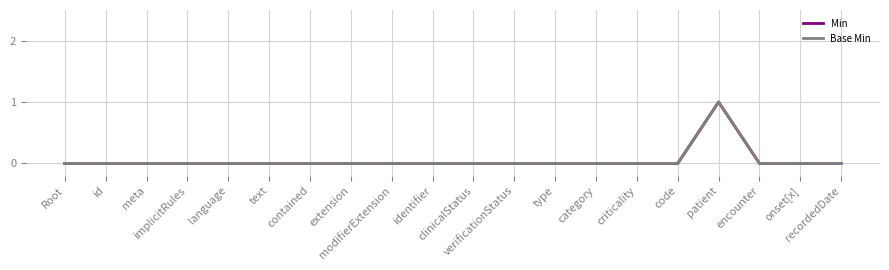

Reading left to right, extract all data points from this chart.

Min: Root=0	id=0	meta=0	implicitRules=0	language=0	text=0	contained=0	extension=0	modifierExtension=0	identifier=0	clinicalStatus=0	verificationStatus=0	type=0	category=0	criticality=0	code=0	patient=1	encounter=0	onset[x]=0	recordedDate=0
Base Min: Root=0	id=0	meta=0	implicitRules=0	language=0	text=0	contained=0	extension=0	modifierExtension=0	identifier=0	clinicalStatus=0	verificationStatus=0	type=0	category=0	criticality=0	code=0	patient=1	encounter=0	onset[x]=0	recordedDate=0